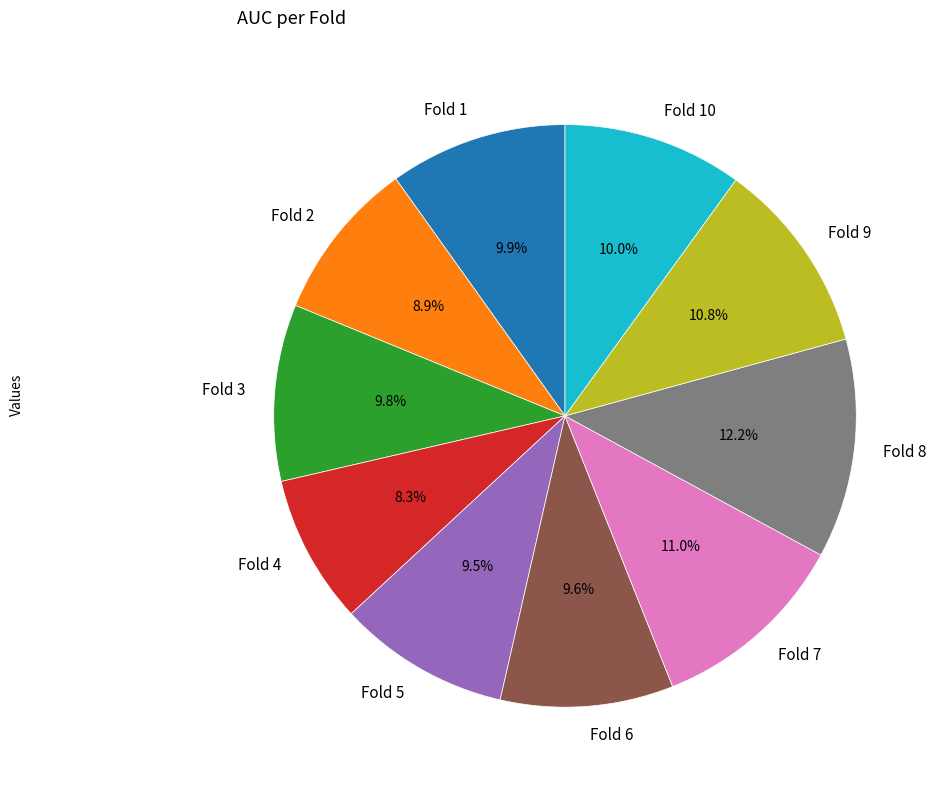

Combined, what portion of the pie is Fold 9 and Fold 8?

23.0%